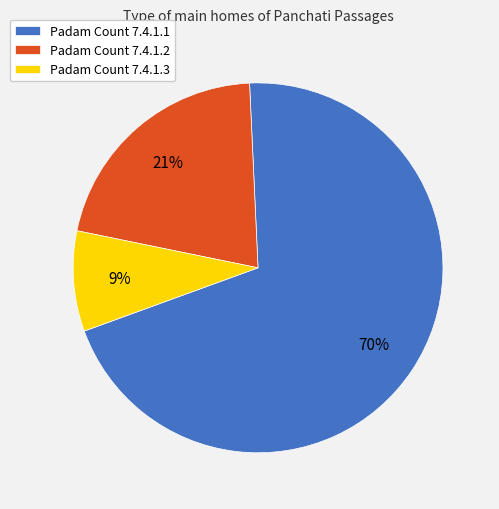

To the nearest percent, what is the difference between the largest and smallest slice percentages?

61%